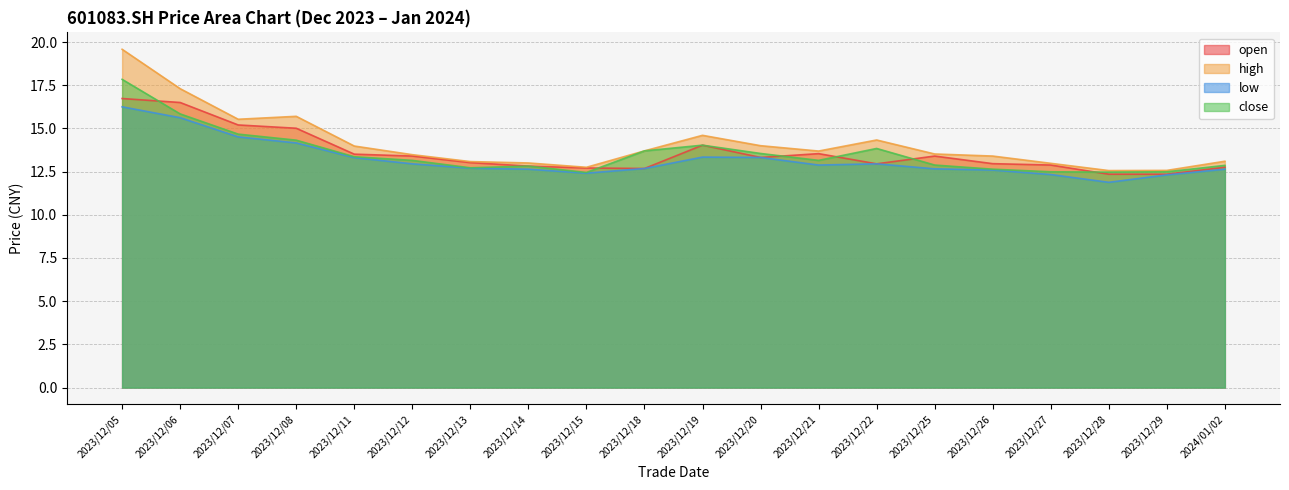

What is the difference between the second highest and second lowest values in the open series?

4.2